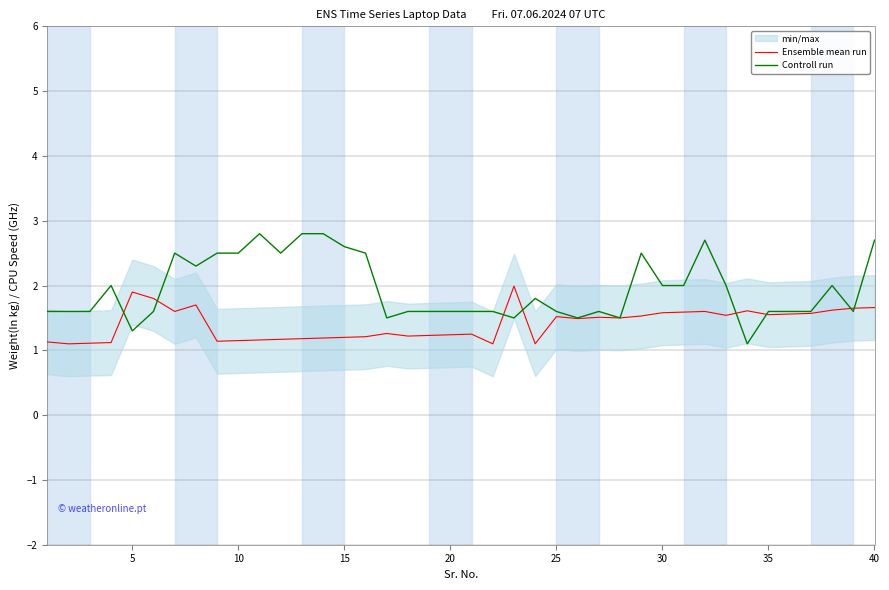

The value of Controll run at 40 is 0.7. True or false?

False